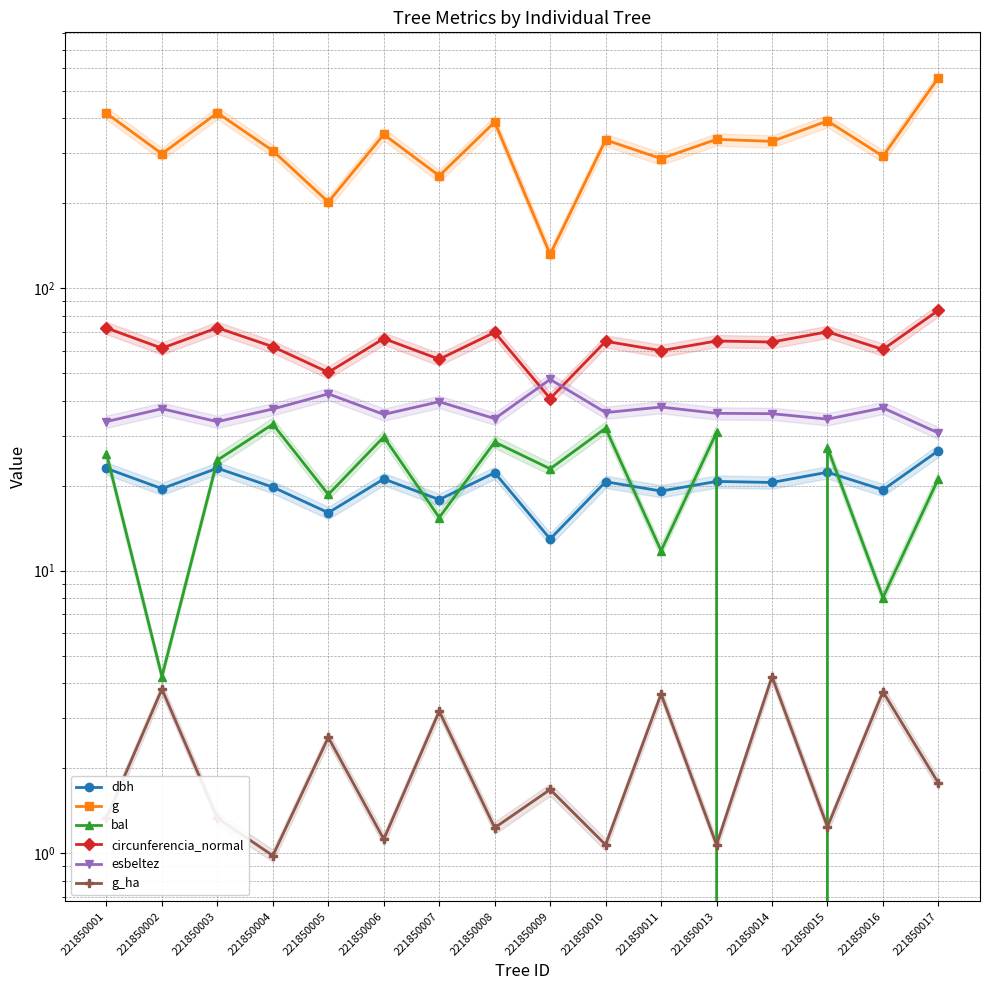

What is the average value of the g_ha series?

2.1